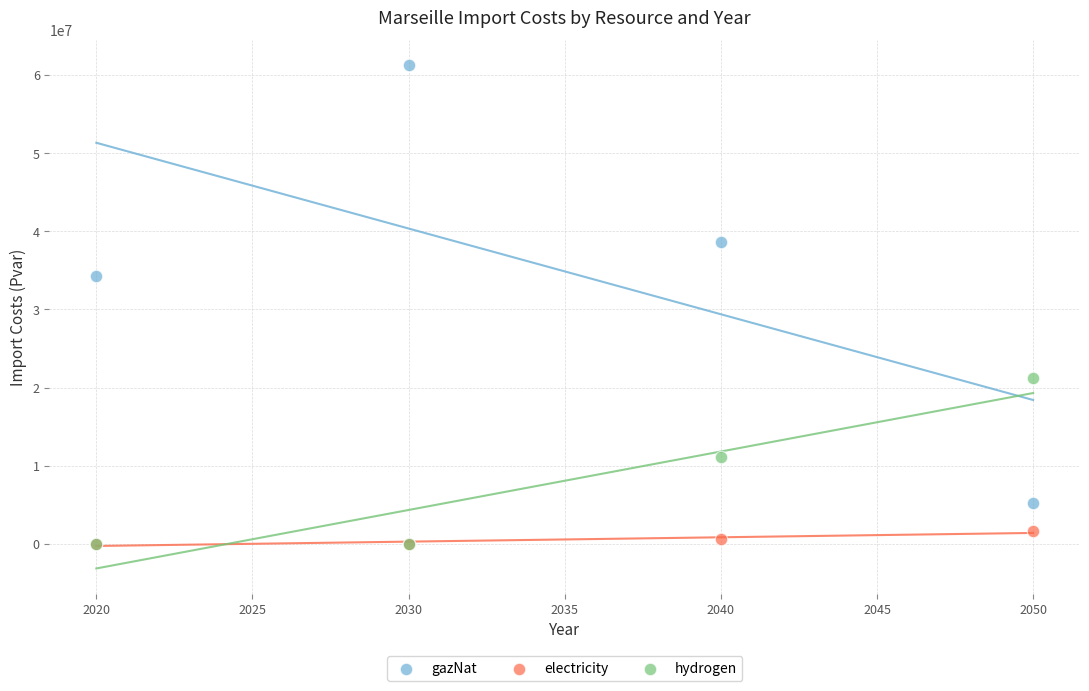

Which series contains the highest Y value?

gazNat